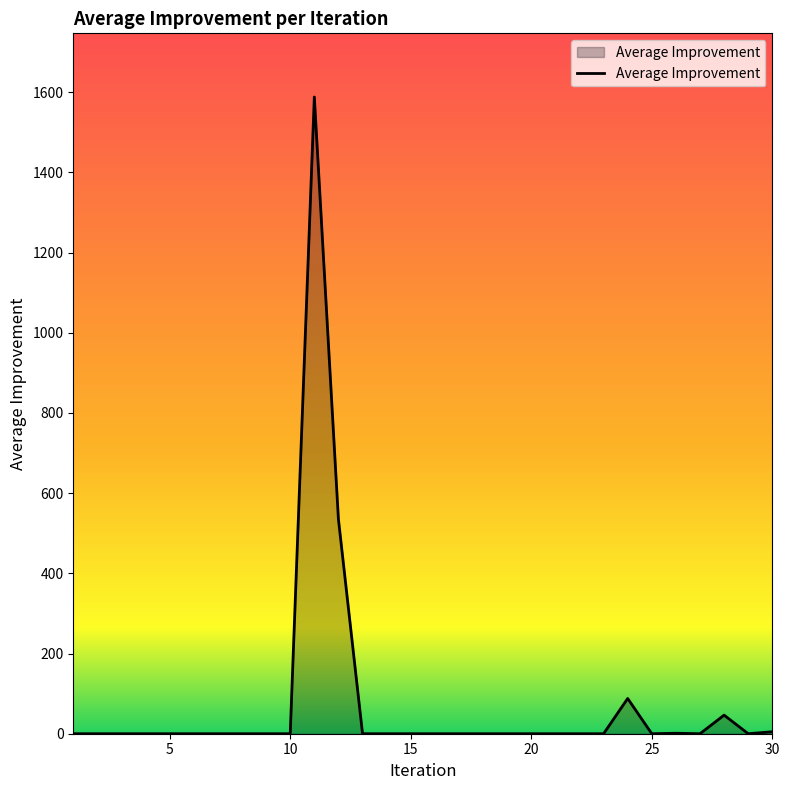

What is the maximum value shown in the chart?

1587.9